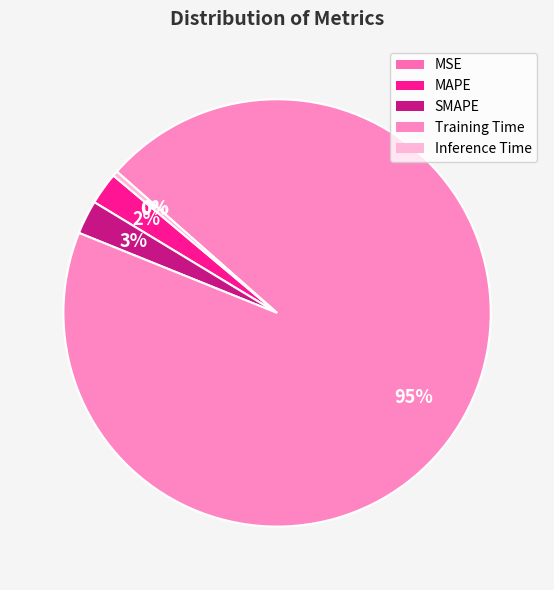

Which slice represents more than half of the pie?

Training Time